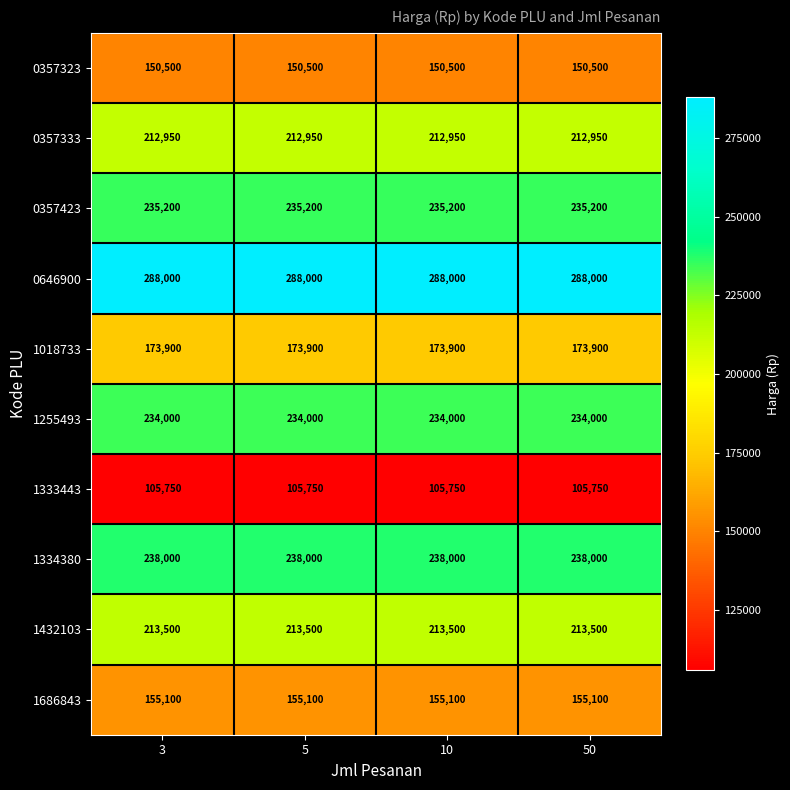

Read the 0357333 value at 50.

212950